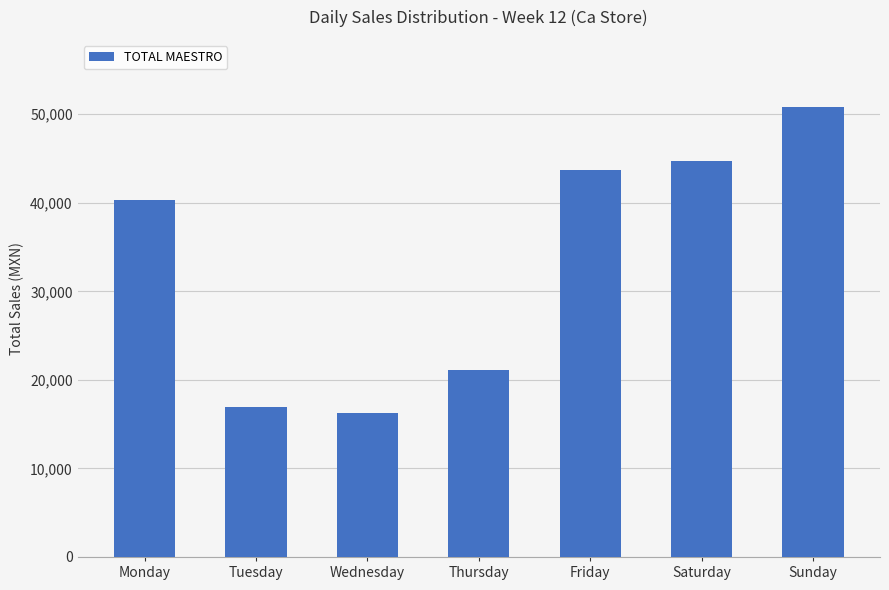

What is the minimum value shown in the chart?

16316.0